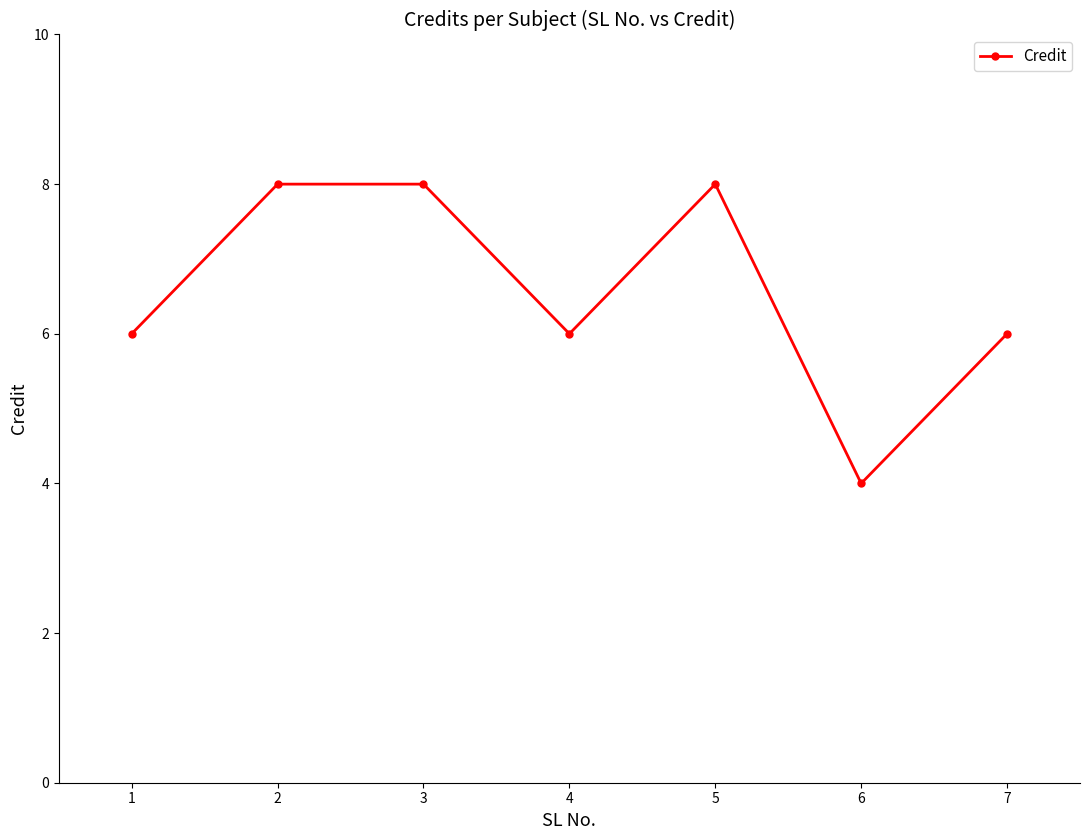

The value at 7 is 8. True or false?

False